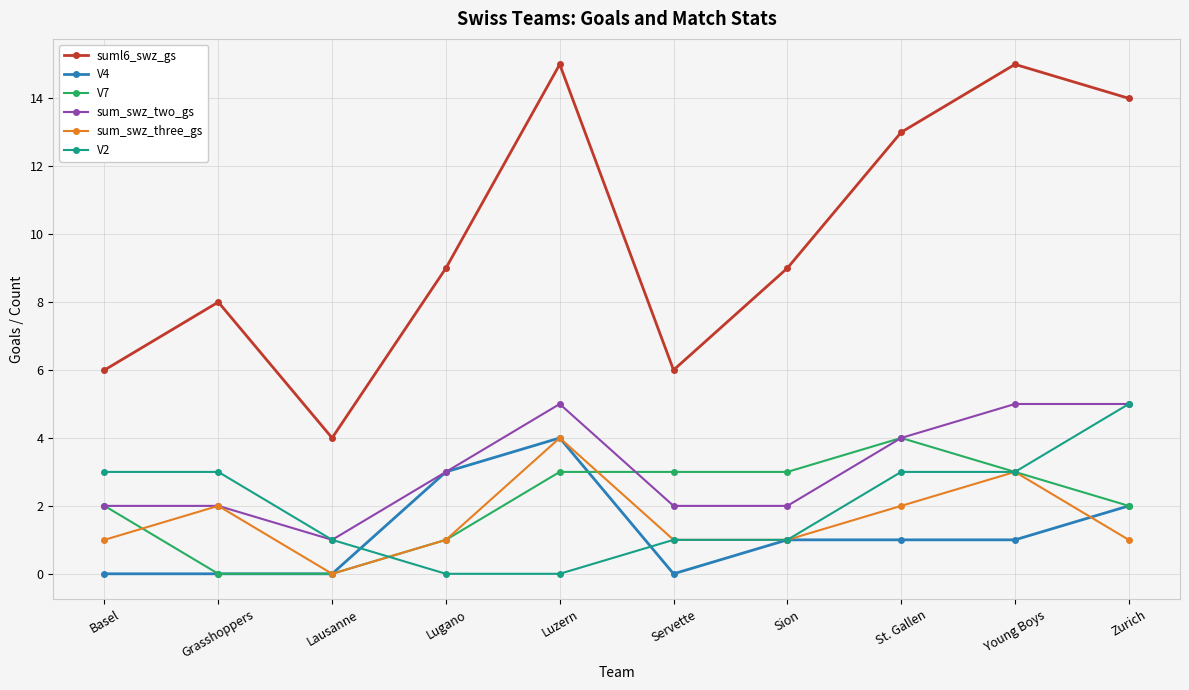

Count the V4 values in the range 0 to 2.

8